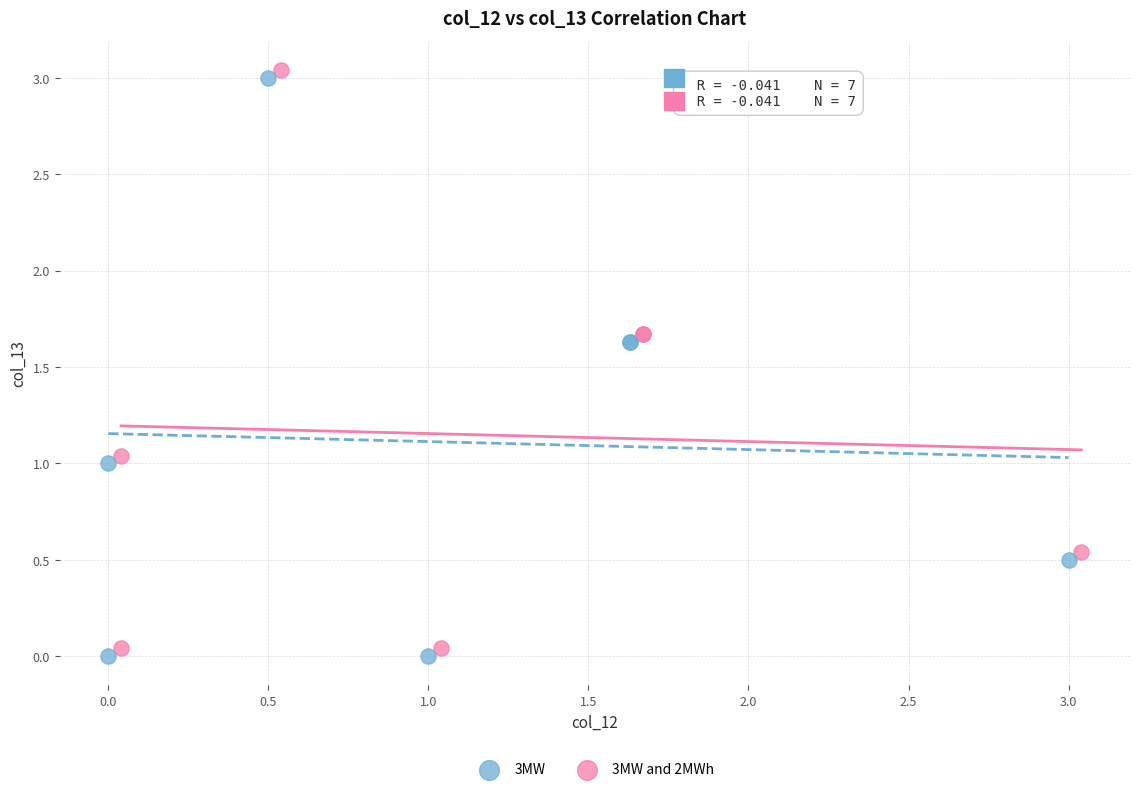

Which series reaches the minimum Y coordinate?

3MW